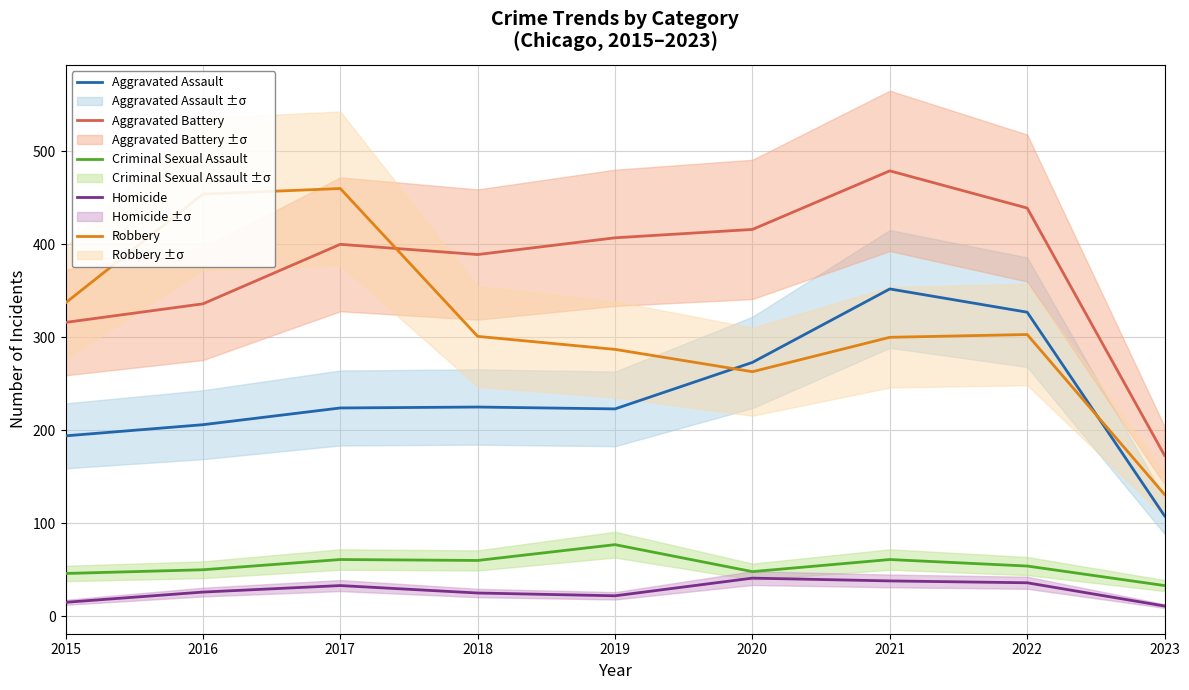

Does the chart have visible grid lines?

Yes